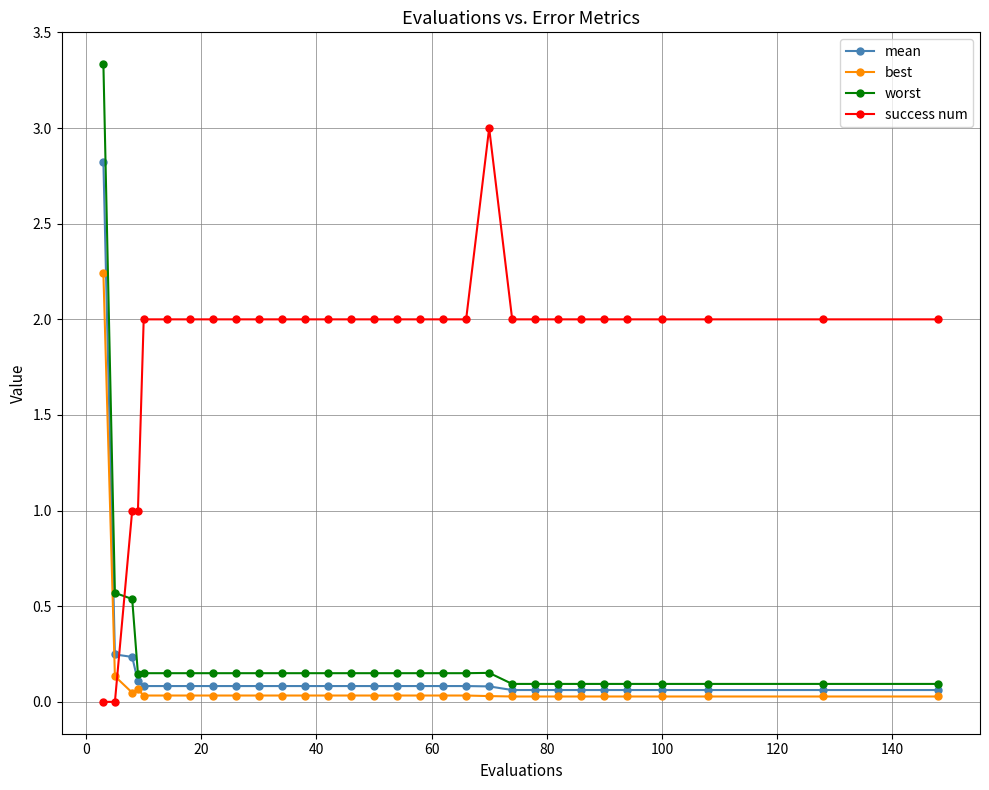

What is the highest value of the mean series?

2.8